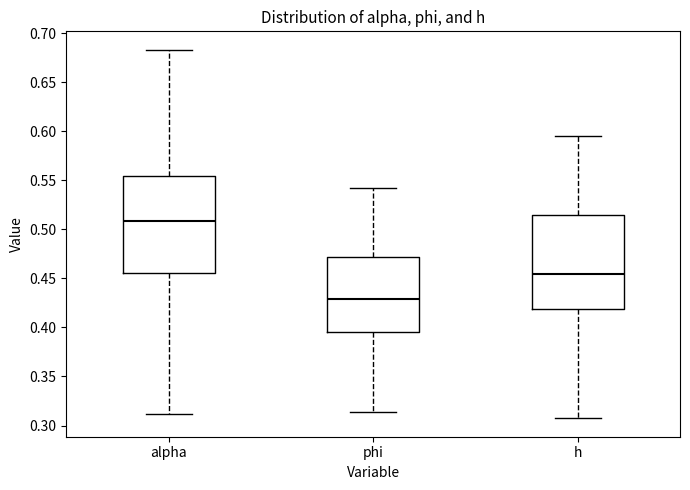

Where does the upper whisker of the box for phi end on the y-axis? The values are not printed on the chart, so give them approximately, as read against the axis.

0.540